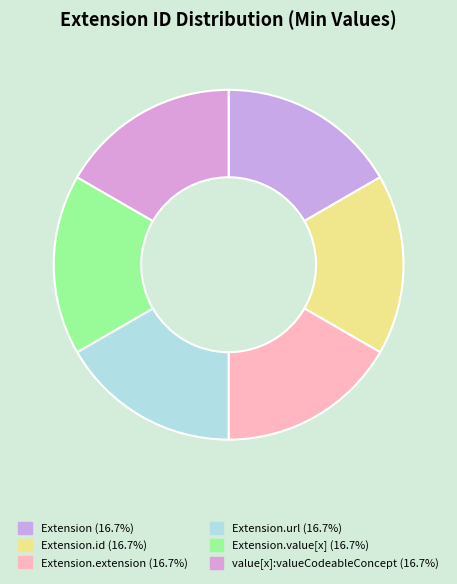

Count the number of slices in the pie.

6